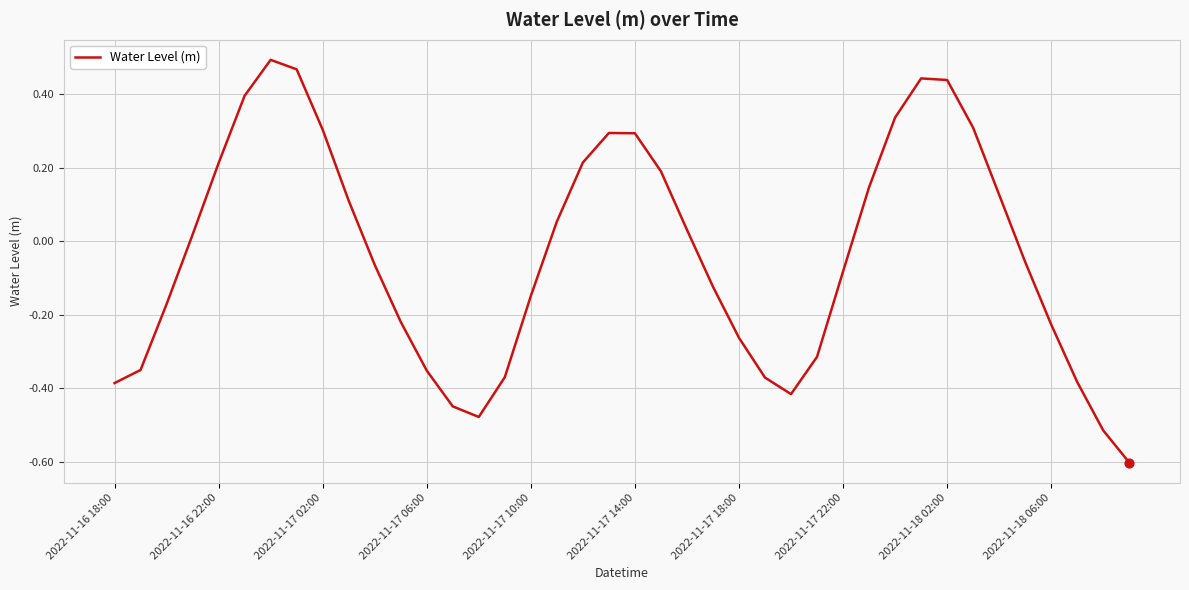

What is the difference between the maximum and minimum values?

1.1